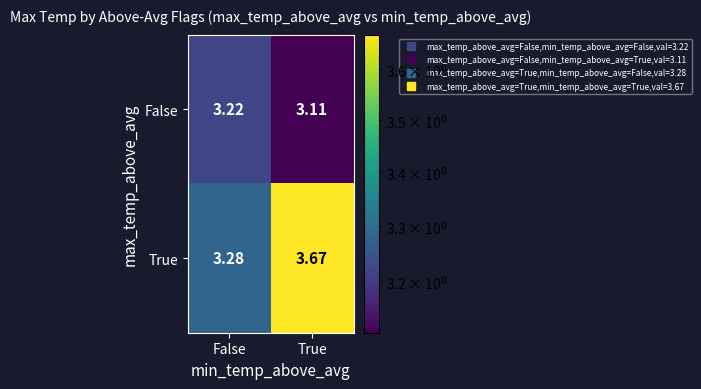

Which series has the widest spread of values?

True